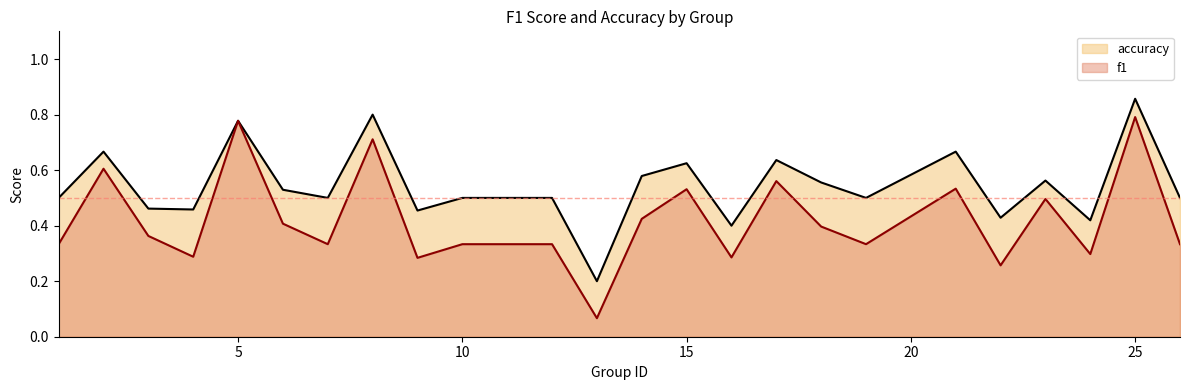

Which series has the largest total across all categories?

accuracy